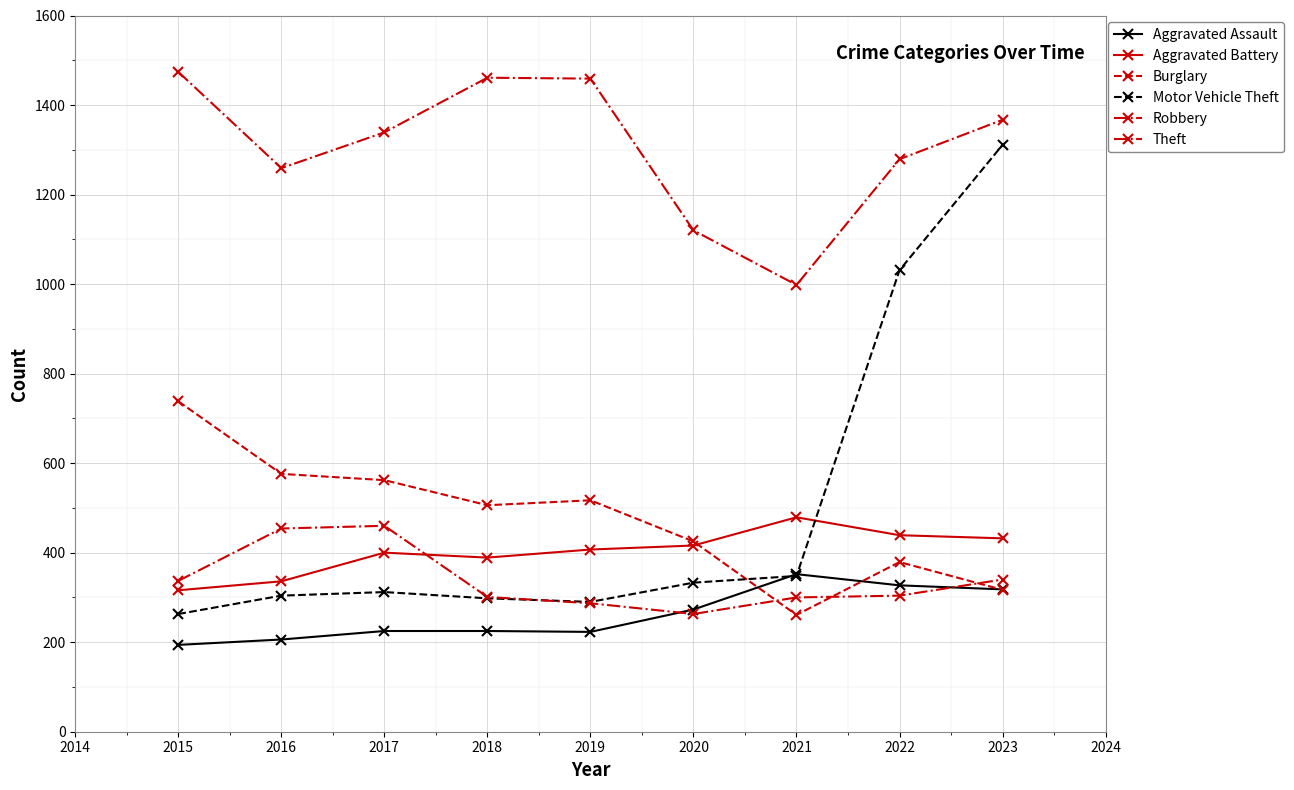

True or false: Theft and Burglary cross at least once.

False